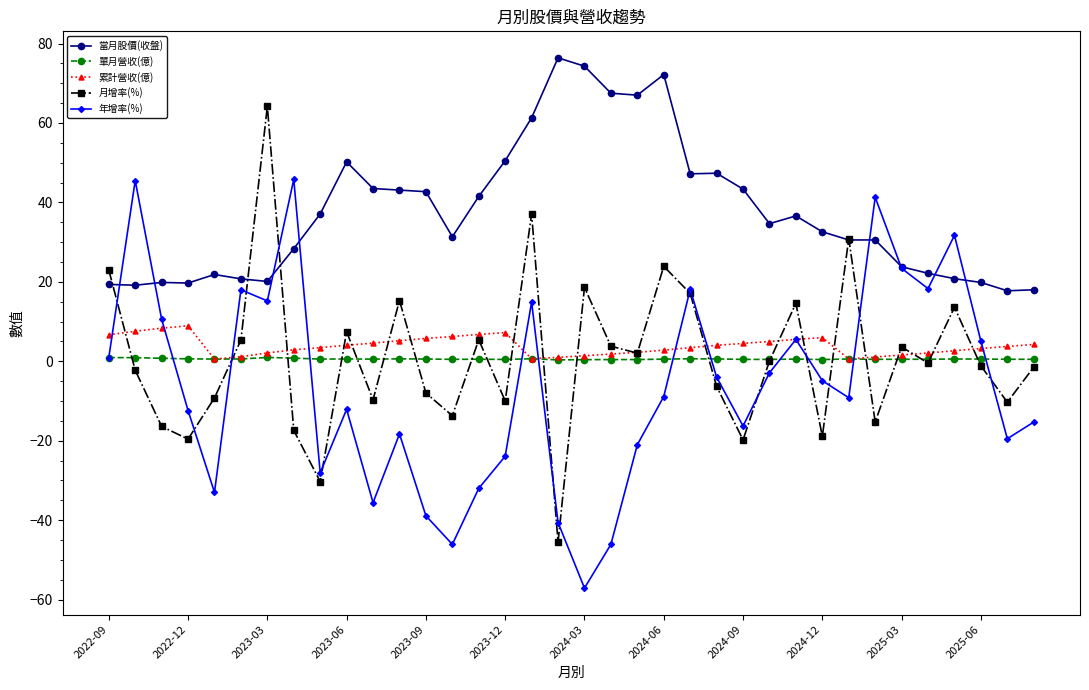

Rank the series by their maximum value, from lowest to highest.

單月營收(億), 累計營收(億), 年增率(%), 月增率(%), 當月股價(收盤)